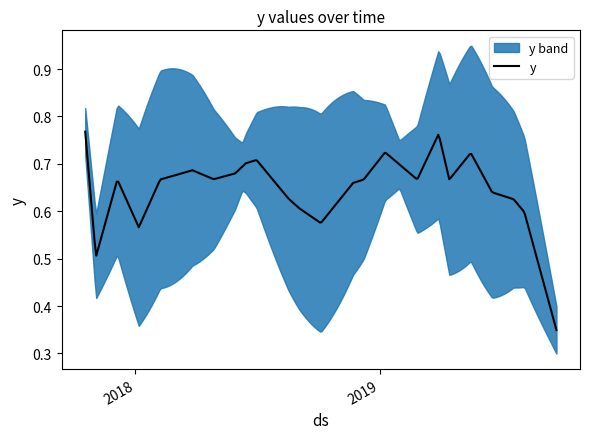

What is the smallest value displayed?

0.3